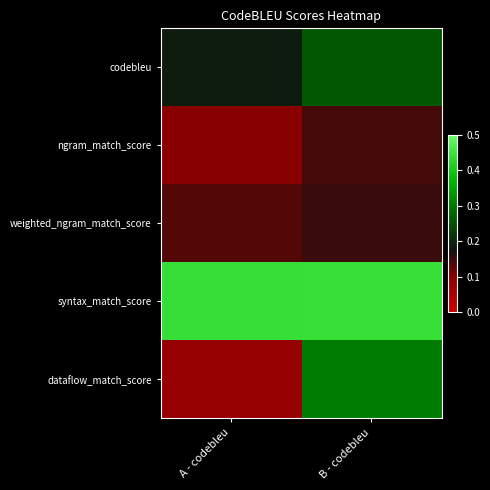

Reading right to left, extract all data points from this chart.

codebleu: B - codebleu=0.3	A - codebleu=0.2
ngram_match_score: B - codebleu=0.1	A - codebleu=0.1
weighted_ngram_match_score: B - codebleu=0.1	A - codebleu=0.1
syntax_match_score: B - codebleu=0.4	A - codebleu=0.4
dataflow_match_score: B - codebleu=0.3	A - codebleu=0.1